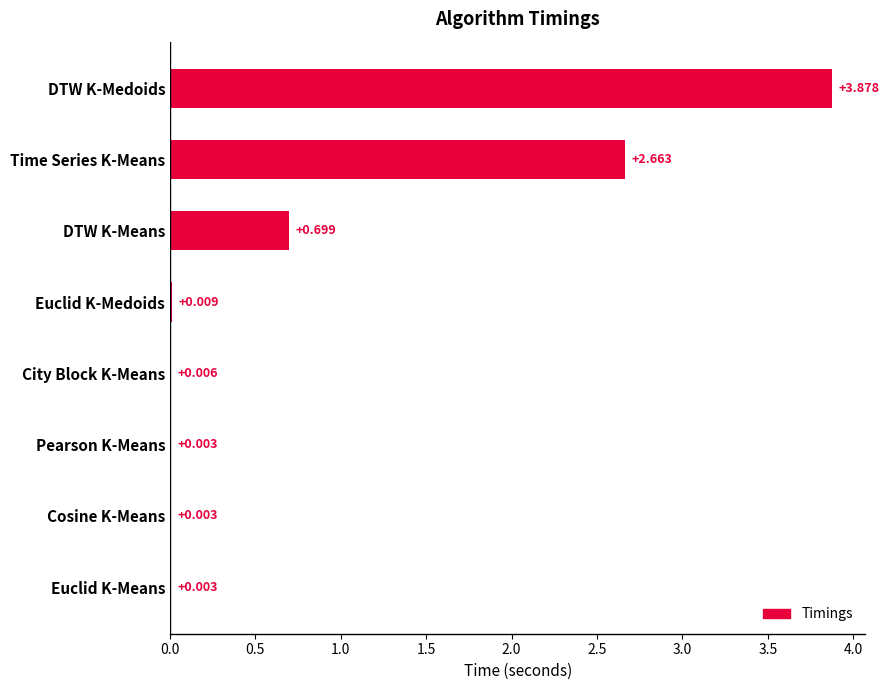

Which label corresponds to the largest value in the chart?

DTW K-Medoids